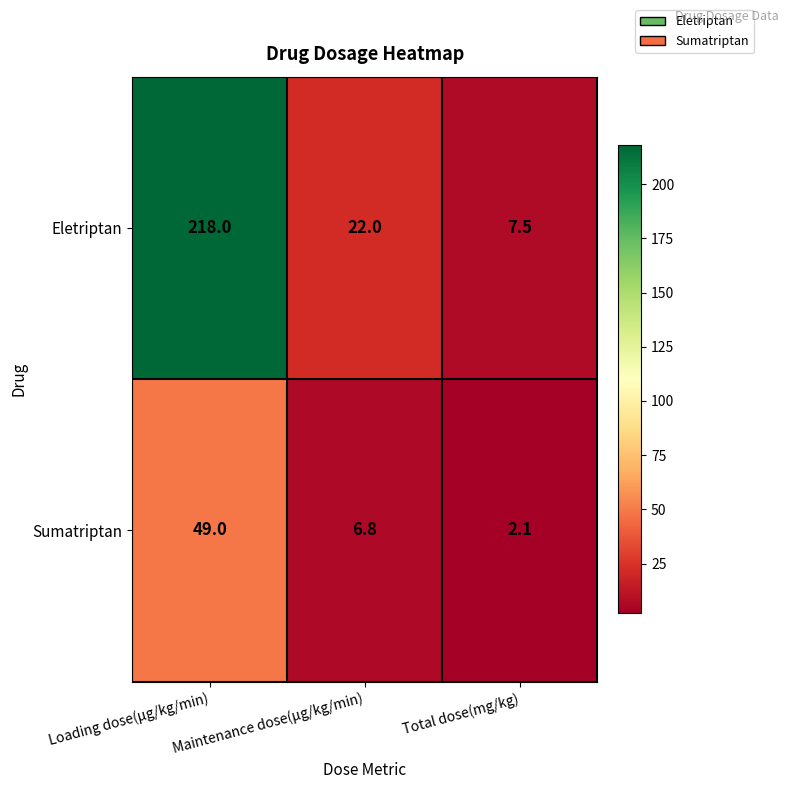

What is the total value across all series at Loading dose(µg/kg/min)?

267.0